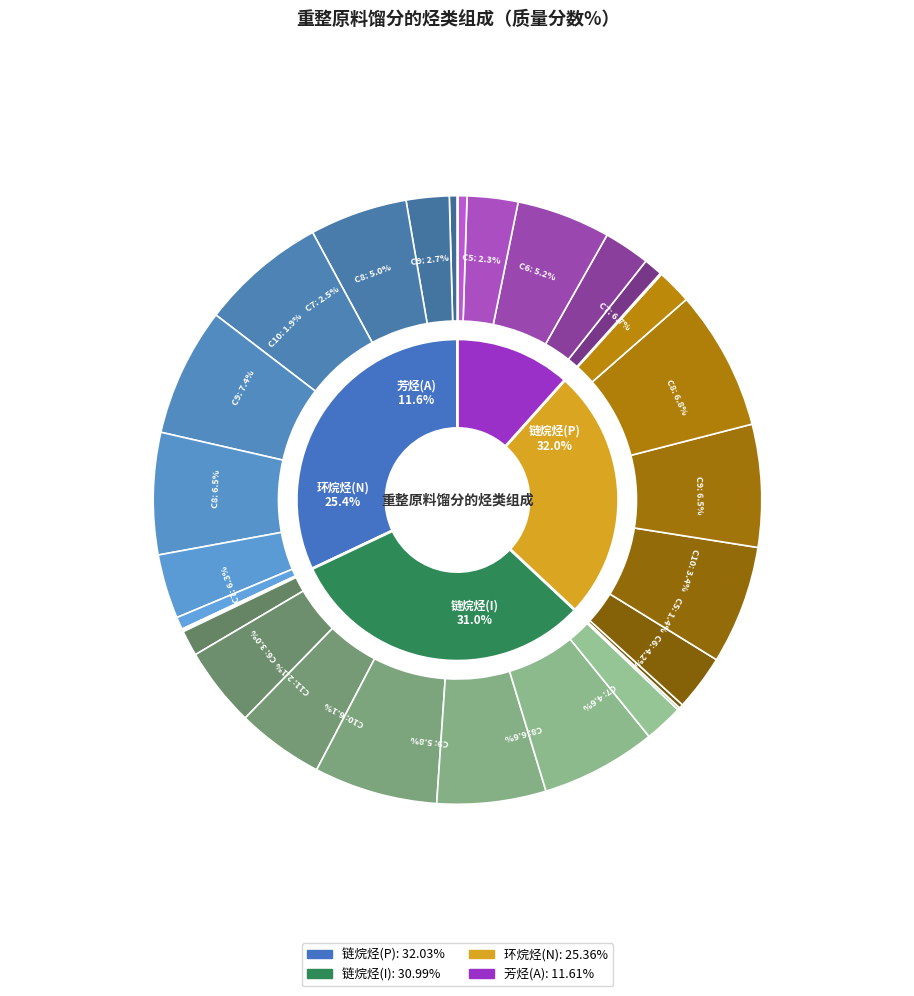

Which category has the smallest portion of the pie?

C3